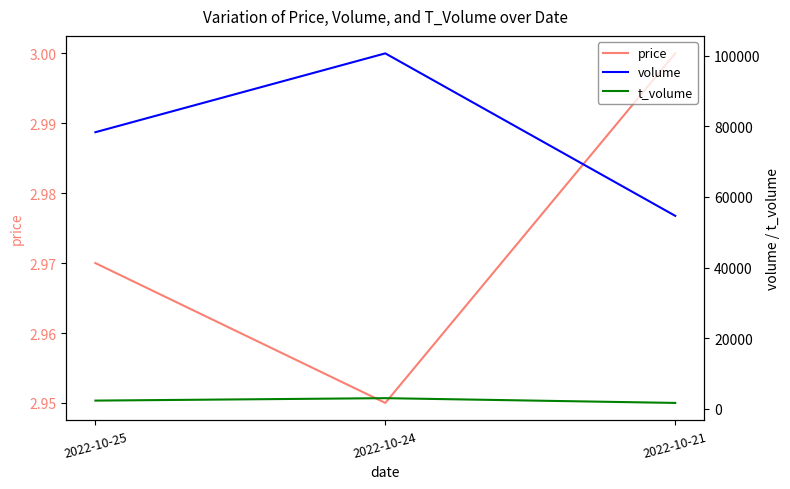

Where is volume nearest to the value 77650?

2022-10-25